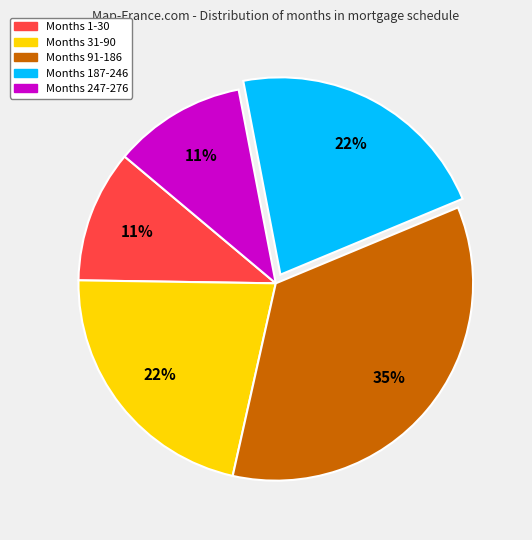

Does any single category account for the majority?

No